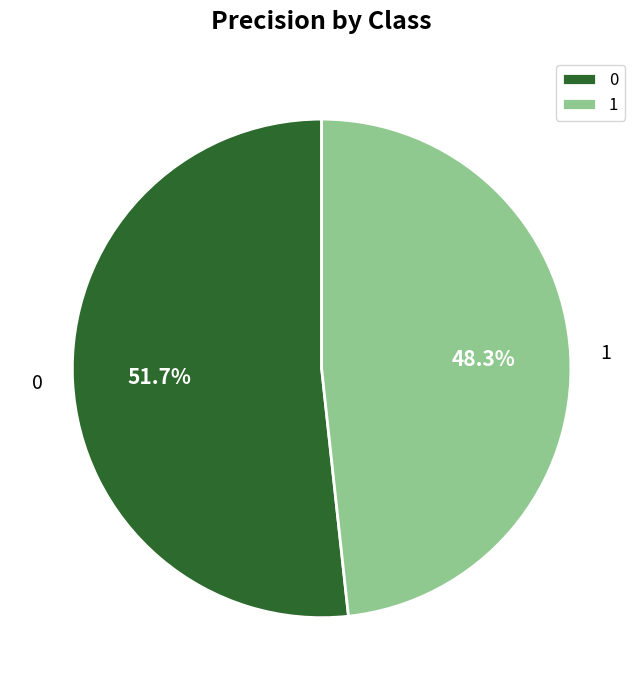

How many slices are in this pie chart?

2